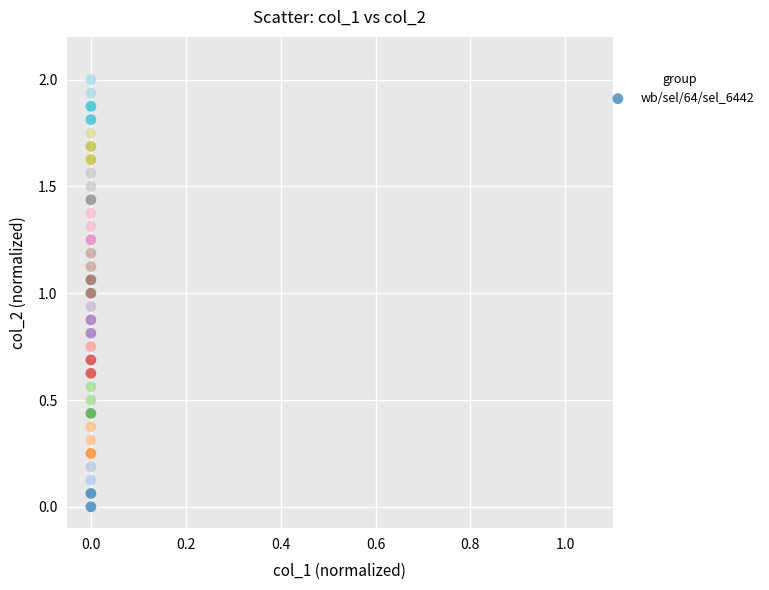

What is the range of Y values (max minus min)?

2.0